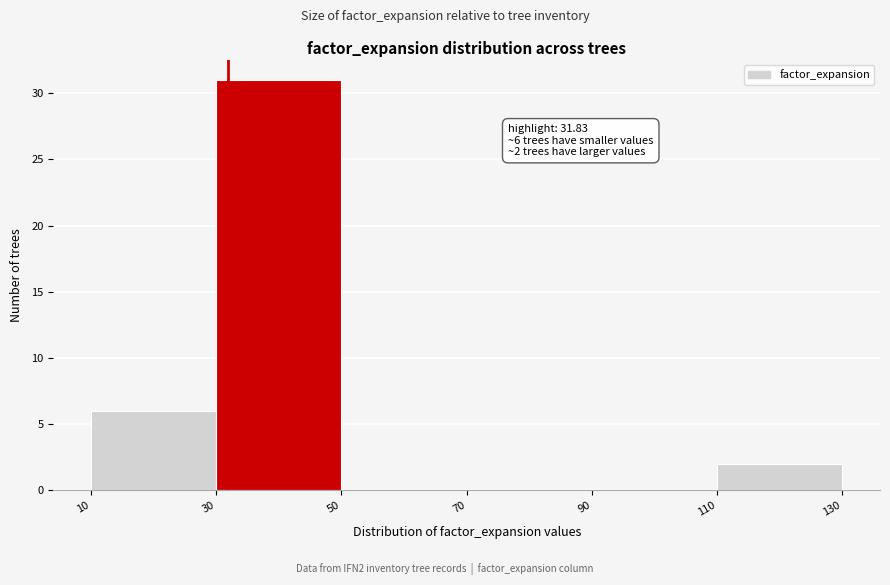

Which range on the x-axis has the tallest bar?

30 to 50